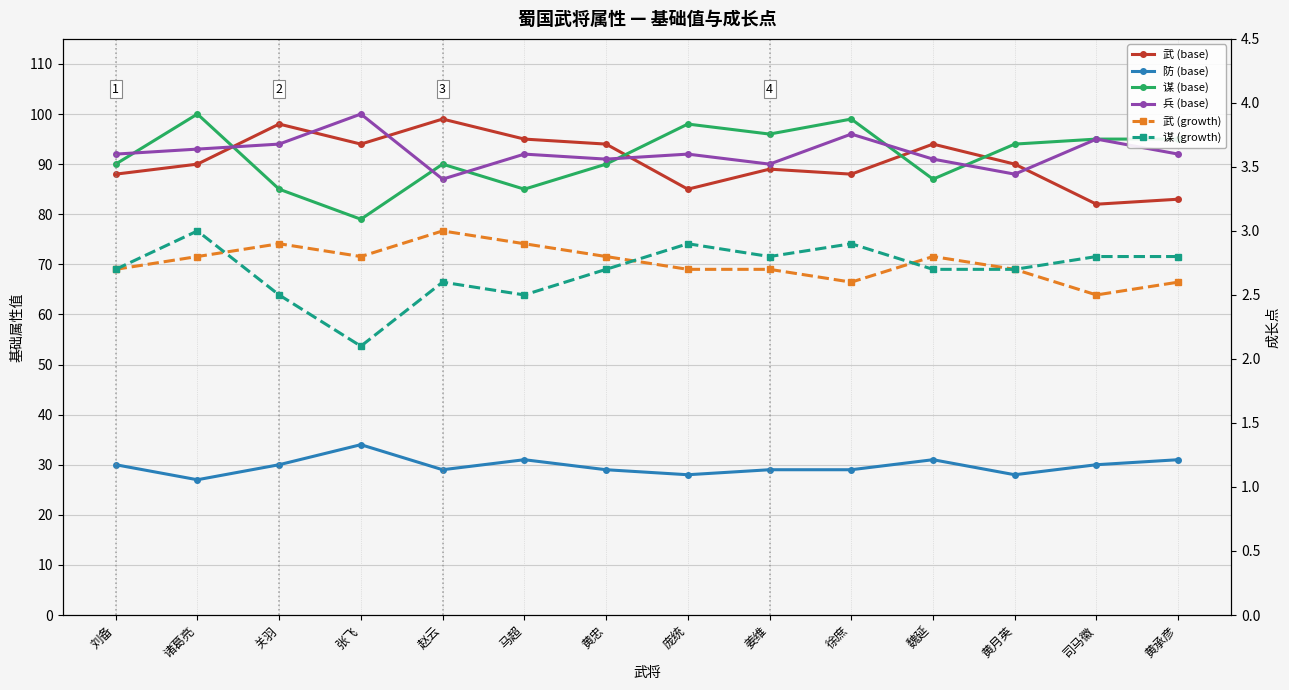

True or false: 武 (growth) and 兵 (base) intersect in this chart.

False